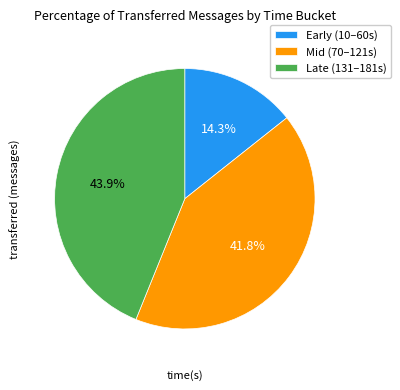

To the nearest percent, what is the average slice percentage?

33%